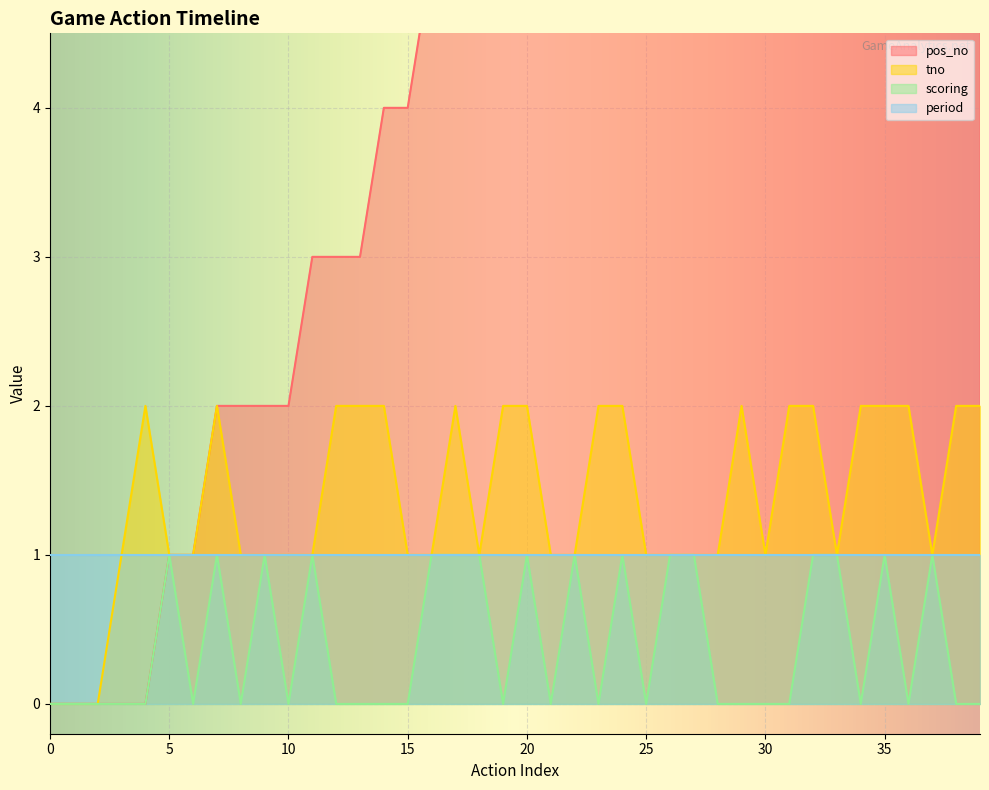

True or false: tno has a value of 0 at 0.

True